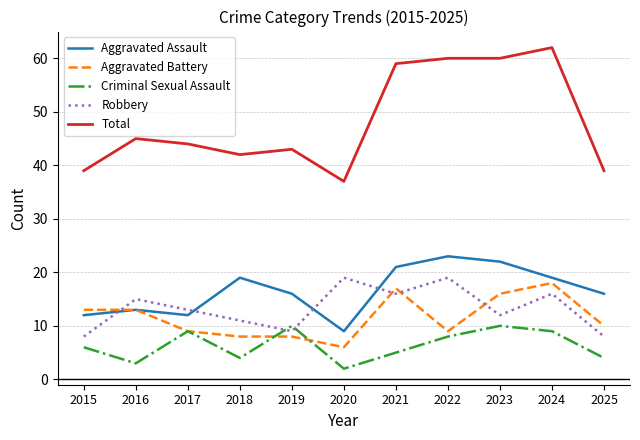

What is the approximate value of Aggravated Assault at 2023?

22